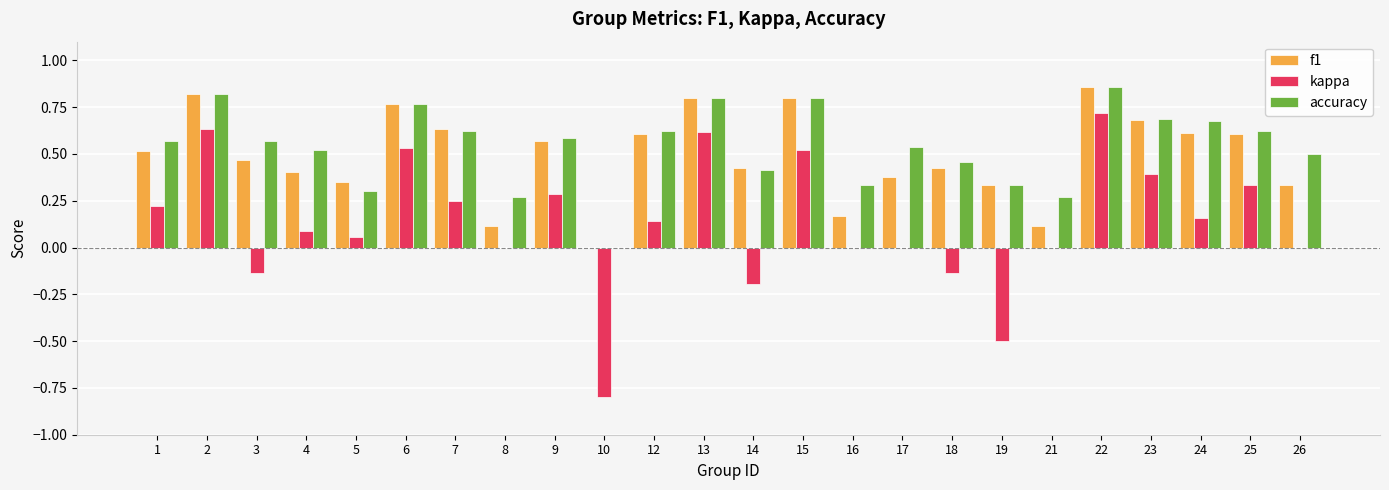

Which category has the highest value in the kappa series?

22